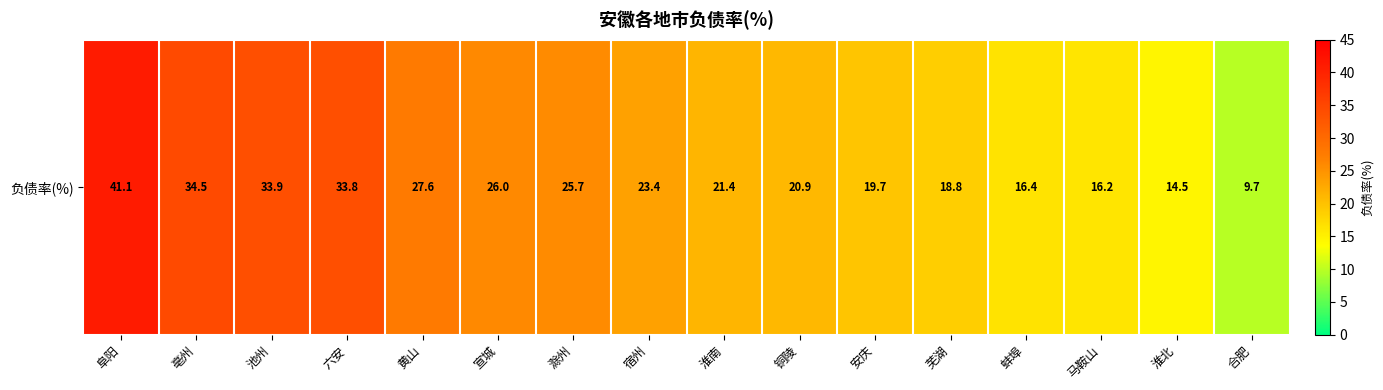

Reading right to left, extract all data points from this chart.

9.7	14.5	16.2	16.4	18.8	19.7	20.9	21.4	23.4	25.7	26.0	27.6	33.8	33.9	34.5	41.1